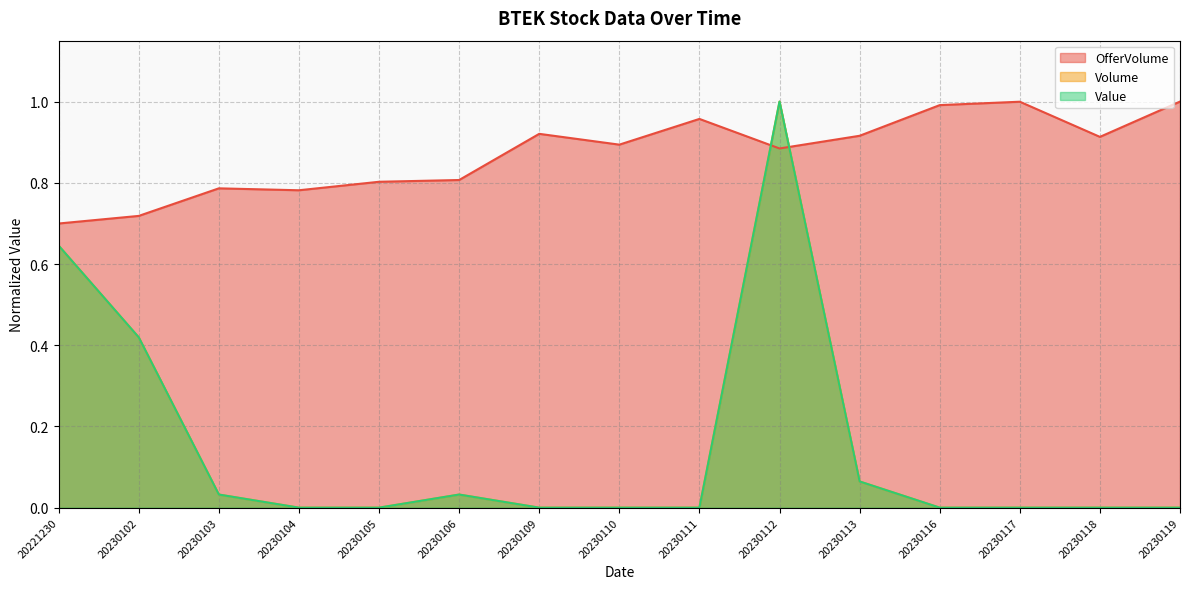

Which series changed the most between 20230102 and 20230118?

Volume